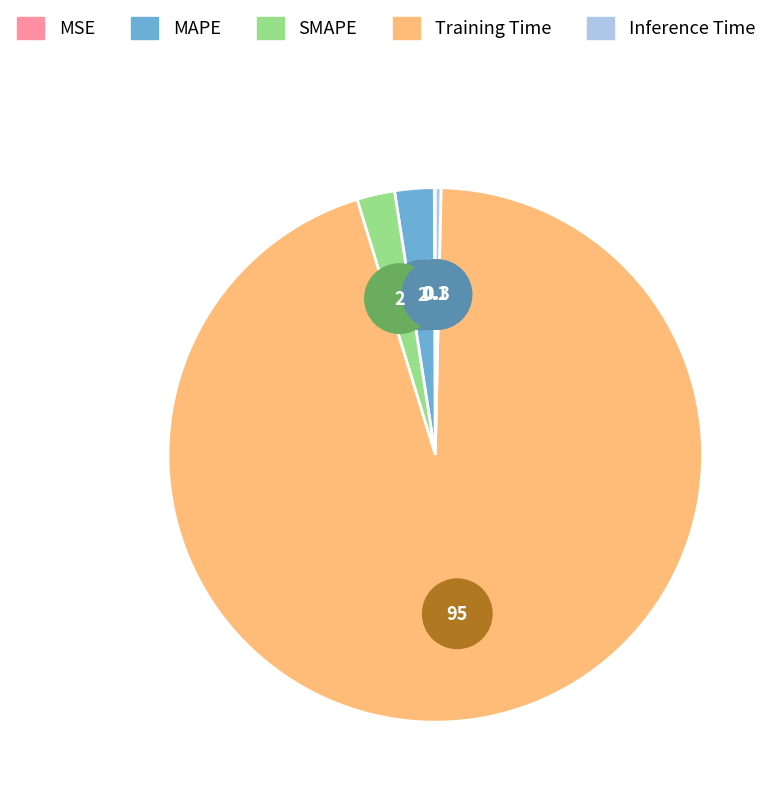

Which slice is the smallest?

MSE